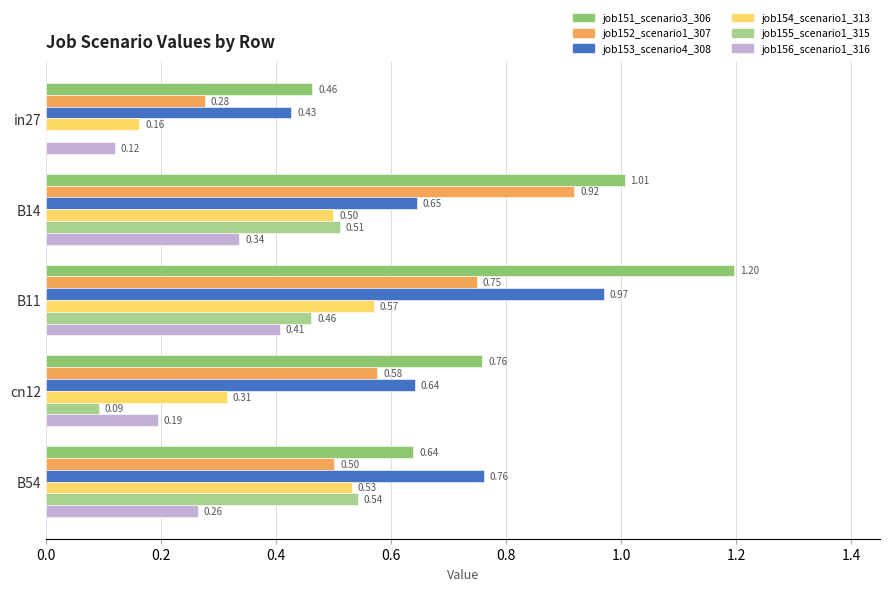

Which series has the largest total across all categories?

job151_scenario3_306